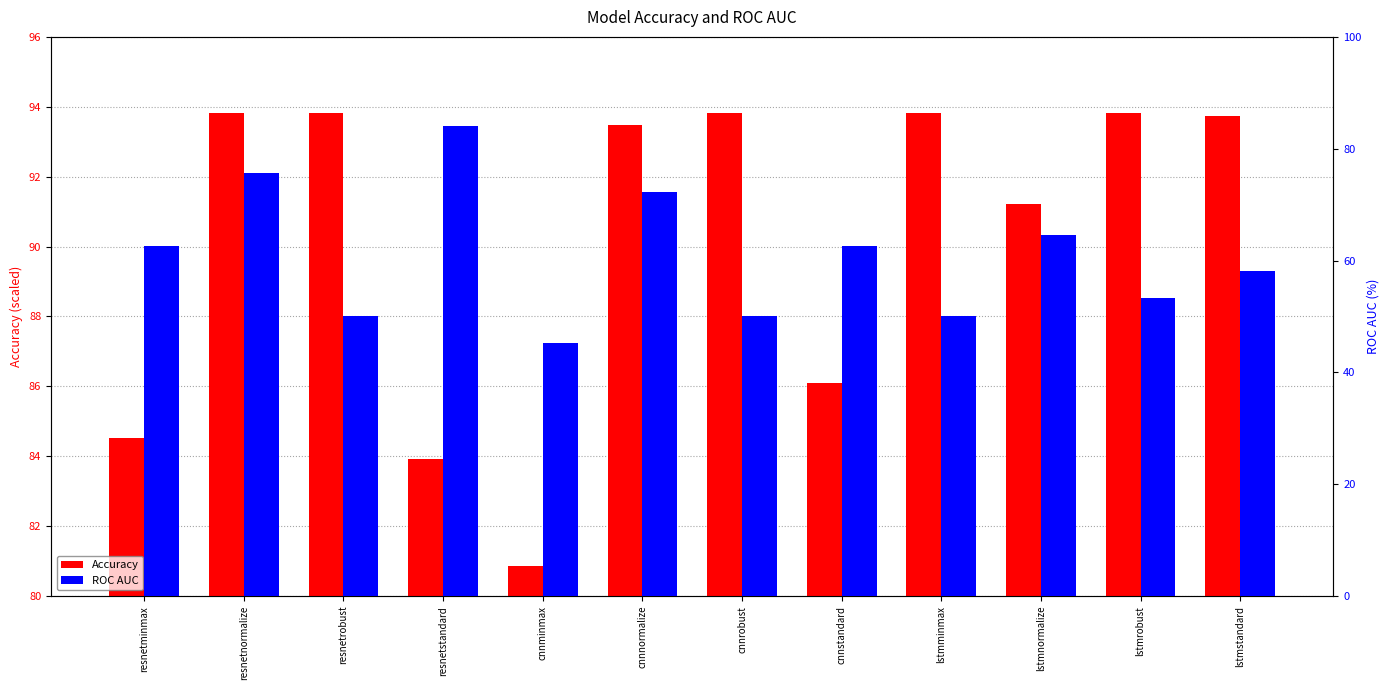

At how many categories does at least one series exceed 85?

9